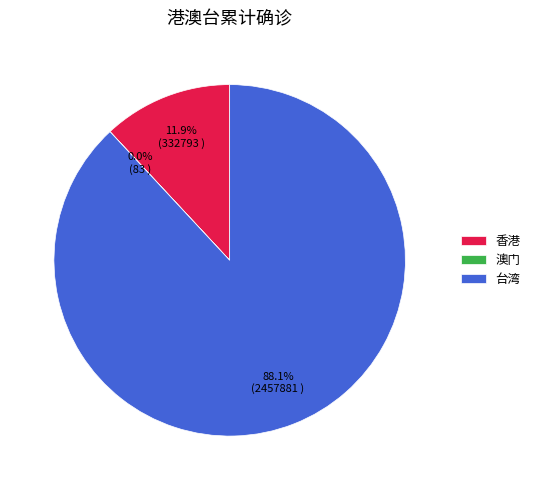

What percentage is NOT represented by 台湾?

11.9%